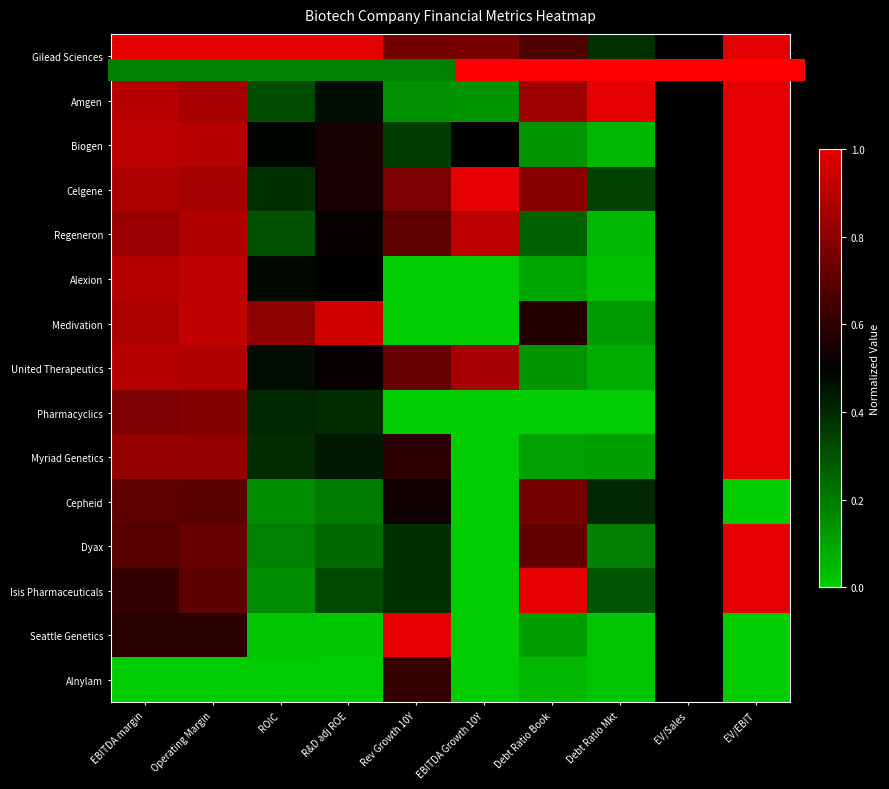

Where is Alnylam nearest to the value 0?

EBITDA margin